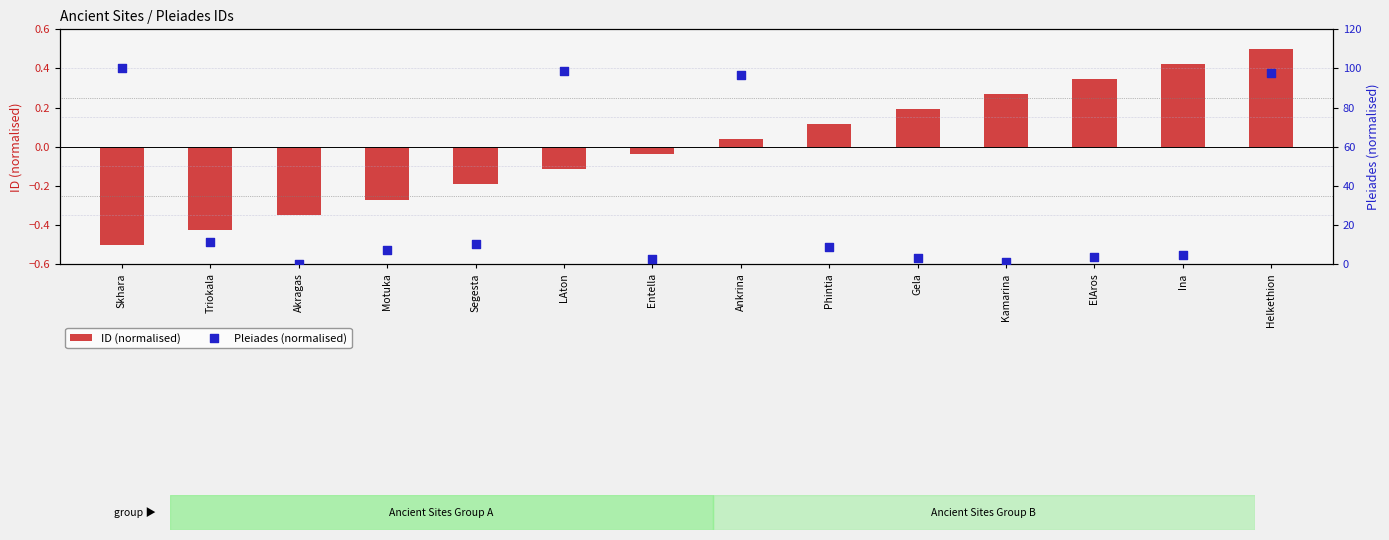

At how many categories does at least one series exceed 85?

4